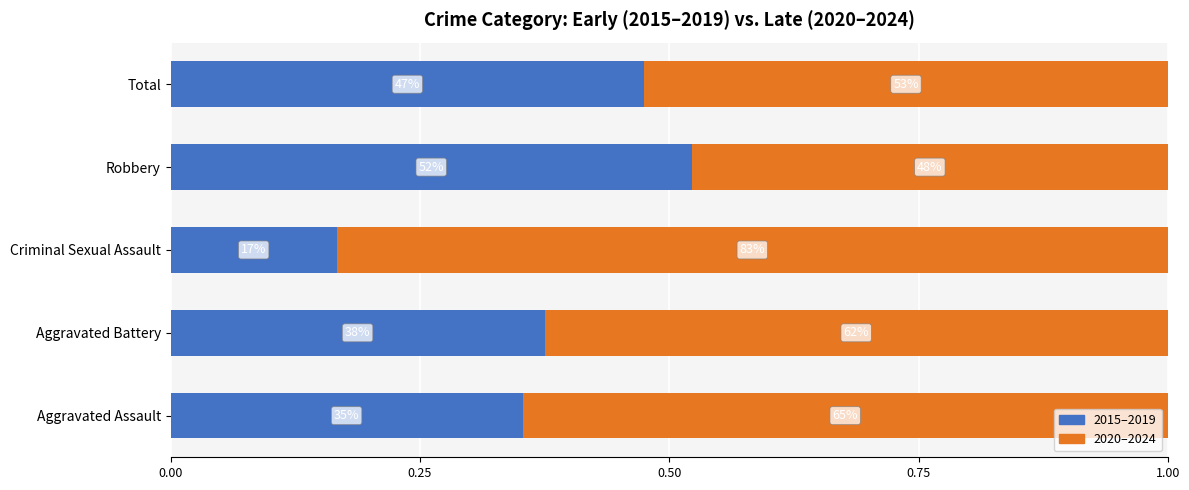

What are all the series names shown in the legend?

2015–2019, 2020–2024